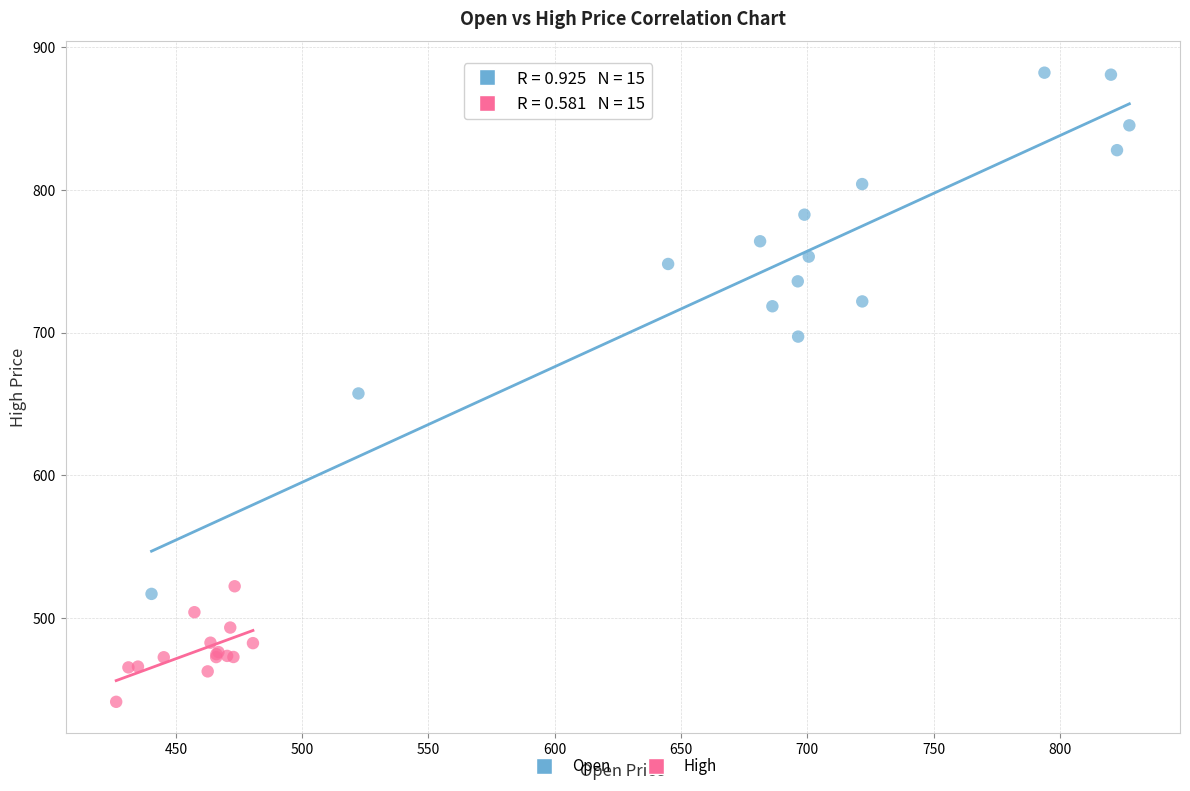

Which series contains the highest Y value?

Open